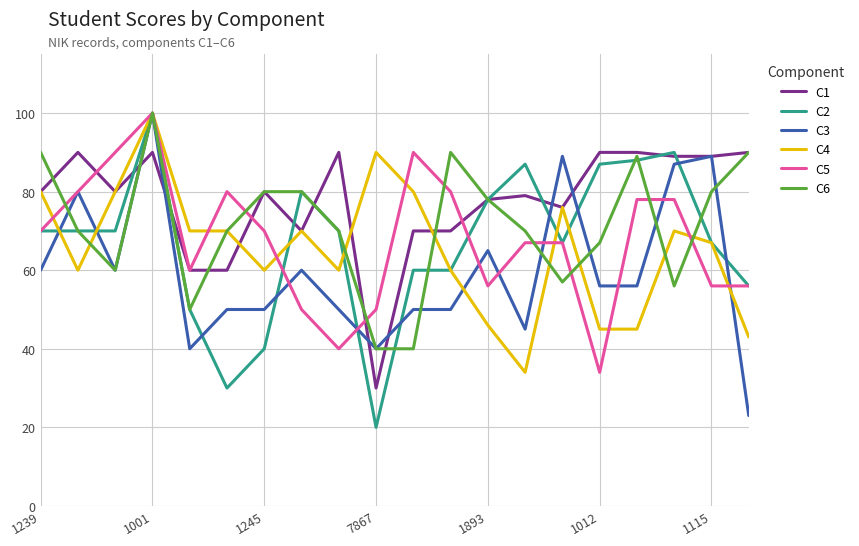

Which series has the largest total across all categories?

C1